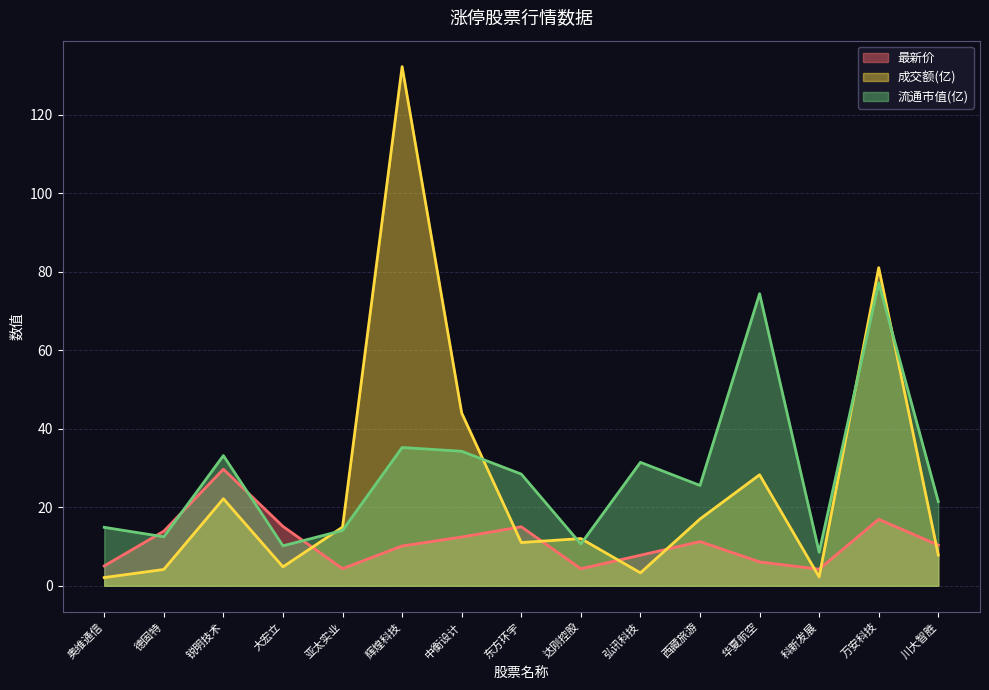

How many times do 成交额(亿) and 最新价 cross each other?

8